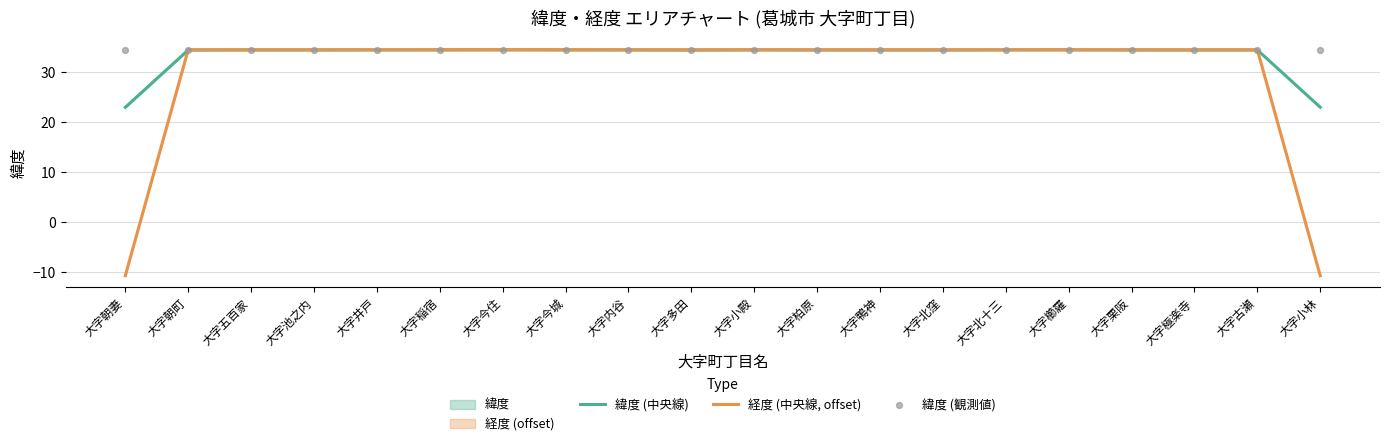

Which series has the largest total across all categories?

緯度 (観測値)